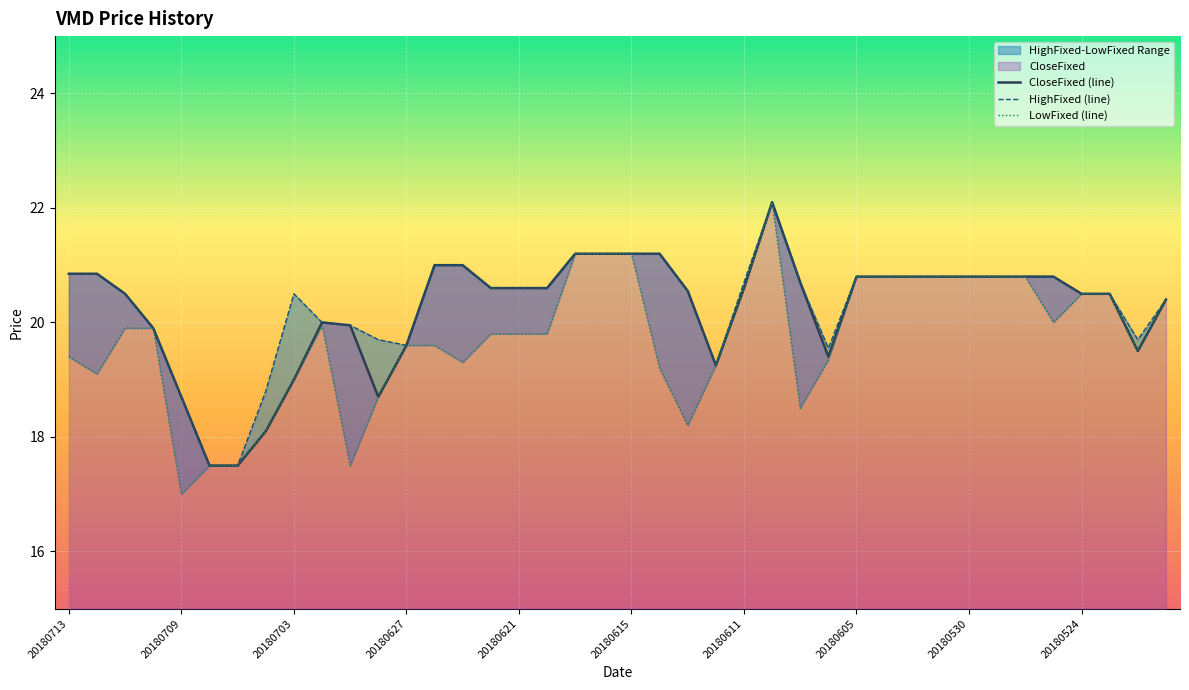

True or false: CloseFixed and HighFixed cross at least once.

False